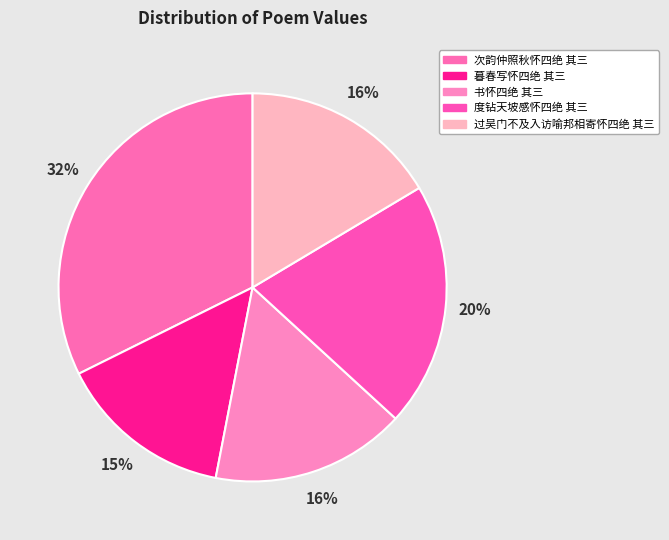

What is the largest slice in the pie chart?

次韵仲照秋怀四绝 其三